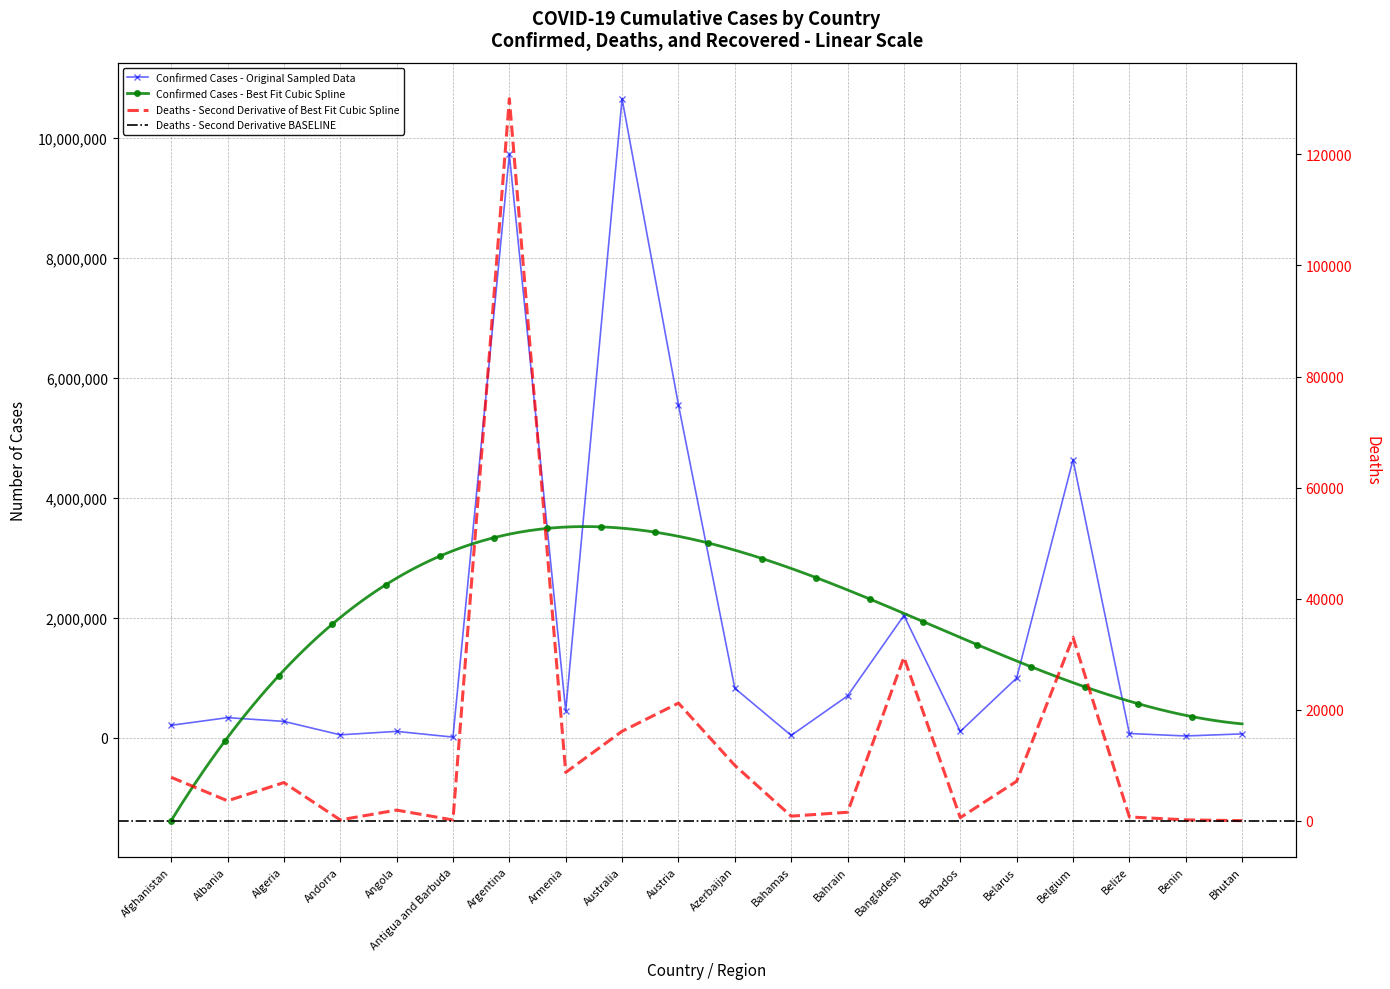

True or false: Deaths and Confirmed cross at least once.

False